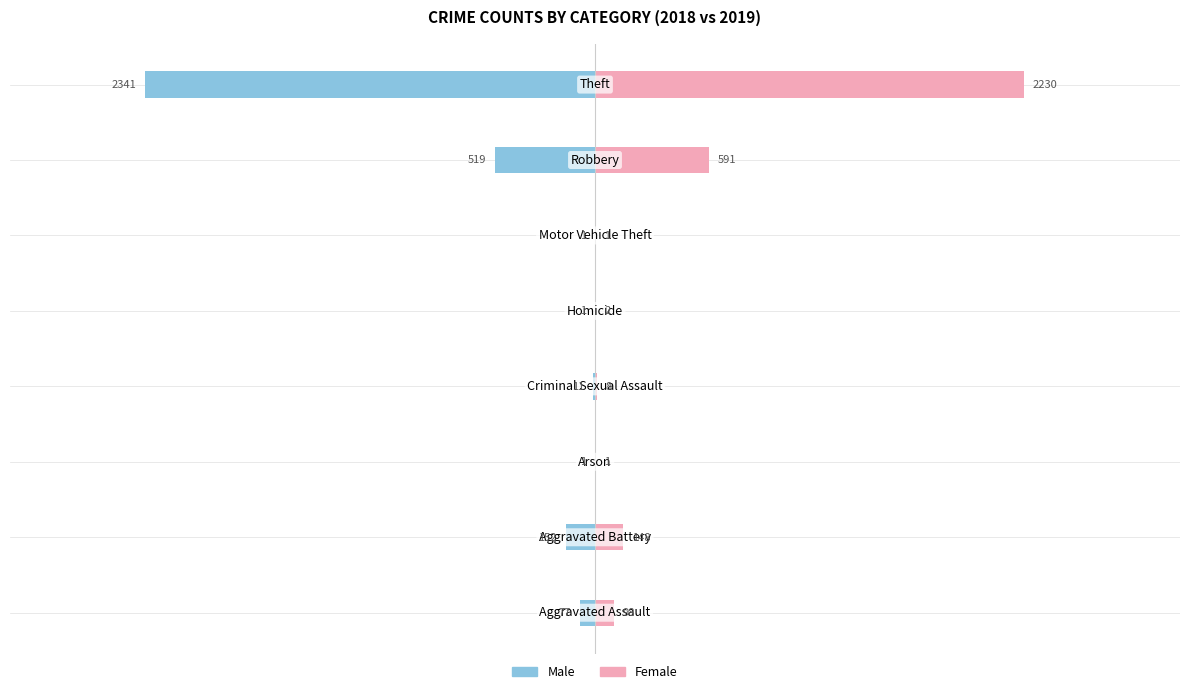

Reading right to left, list all the values displayed in this chart.

Male: 7=-2341	6=-519	5=-1	4=-1	3=-11	2=-1	1=-152	0=-77
Female: 7=2230	6=591	5=1	4=2	3=8	2=1	1=148	0=98